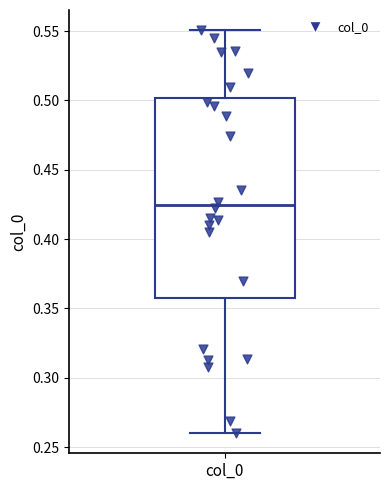

Where does the median line of the box for col_0 sit on the y-axis? The values are not printed on the chart, so give them approximately, as read against the axis.

0.425